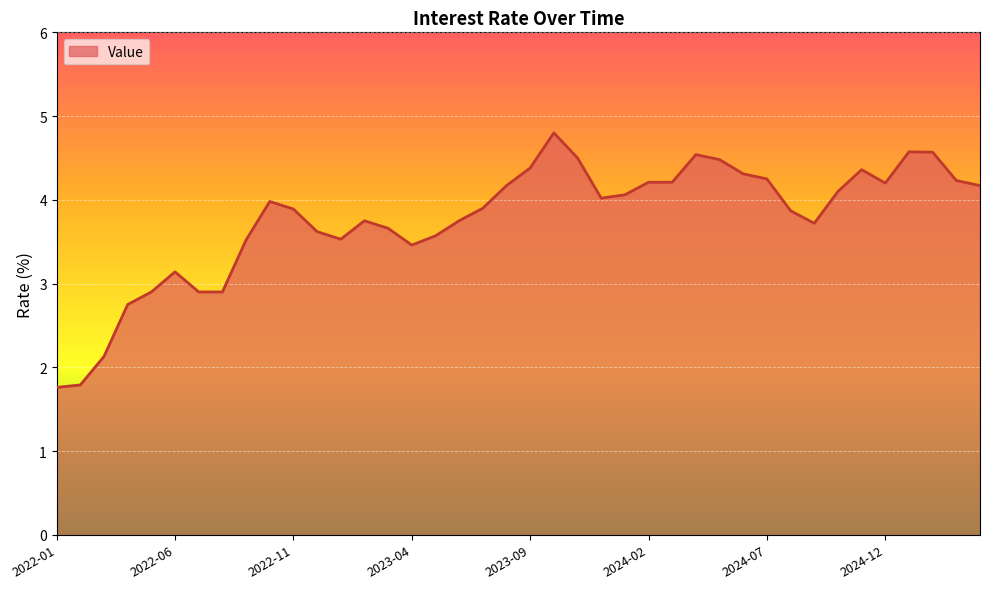

What is the greatest value displayed?

4.8